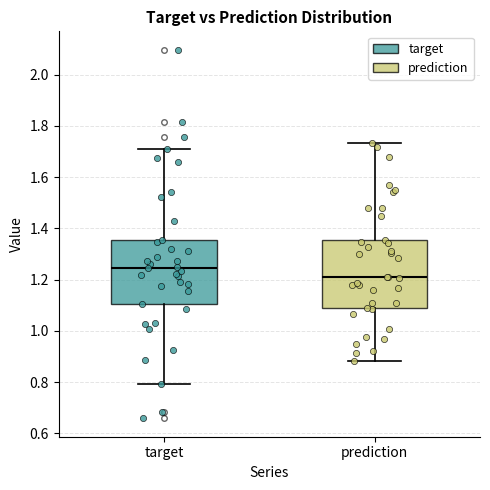

Reading left to right, read every box against the y-axis: the position of its median line, the range the box covers, and the ends of its whiskers. The values are not printed on the chart, so give them approximately, as read against the axis.

target: median 1.24, box 1.10 to 1.36, whiskers 0.80 to 1.70
prediction: median 1.22, box 1.08 to 1.36, whiskers 0.88 to 1.74